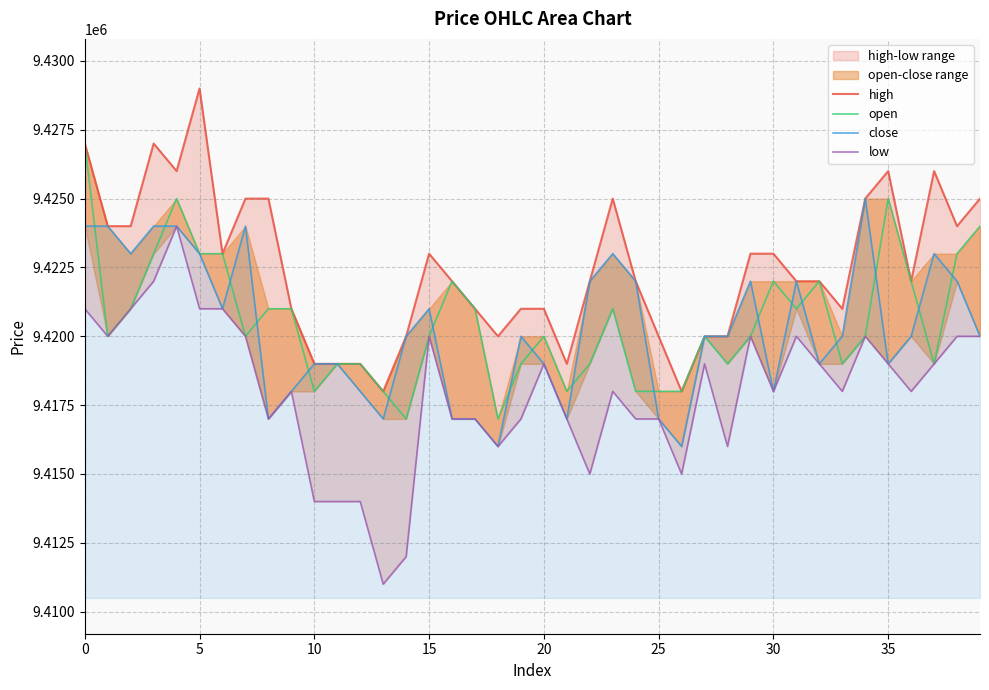

Is it true that high equals 9423000 at 15?

True